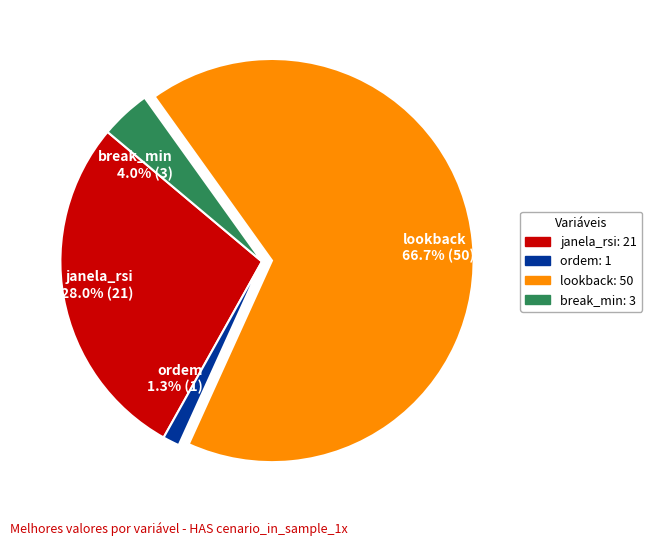

Combined, do break_min and janela_rsi account for over 50%?

No